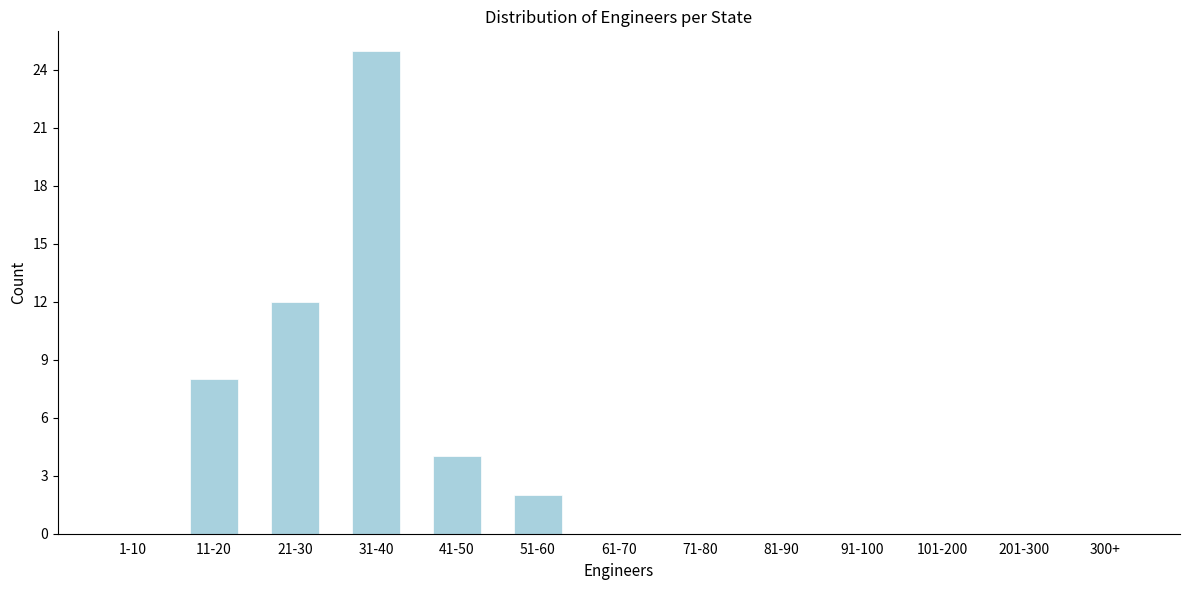

Reading left to right, list all the values displayed in this chart.

1-10=0	11-20=8	21-30=12	31-40=25	41-50=4	51-60=2	61-70=0	71-80=0	81-90=0	91-100=0	101-200=0	201-300=0	300+=0